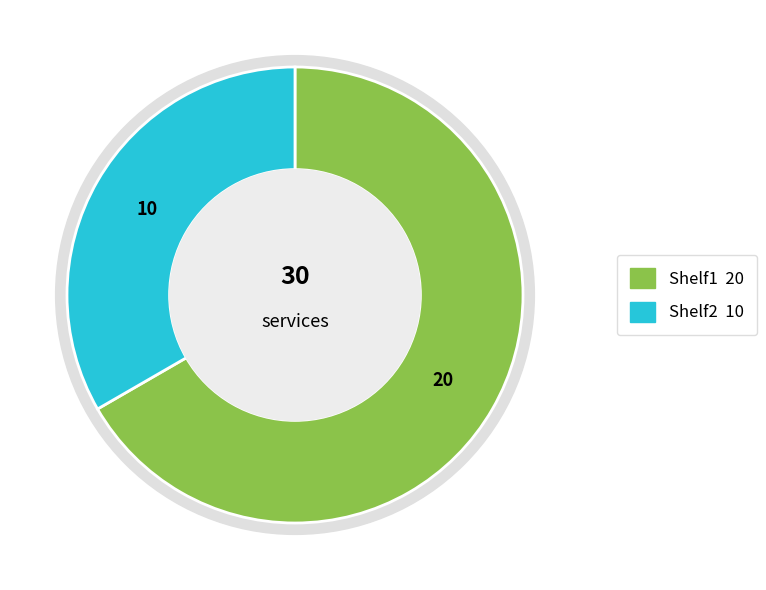

Rank the categories by value from highest to lowest.

Shelf1, Shelf2